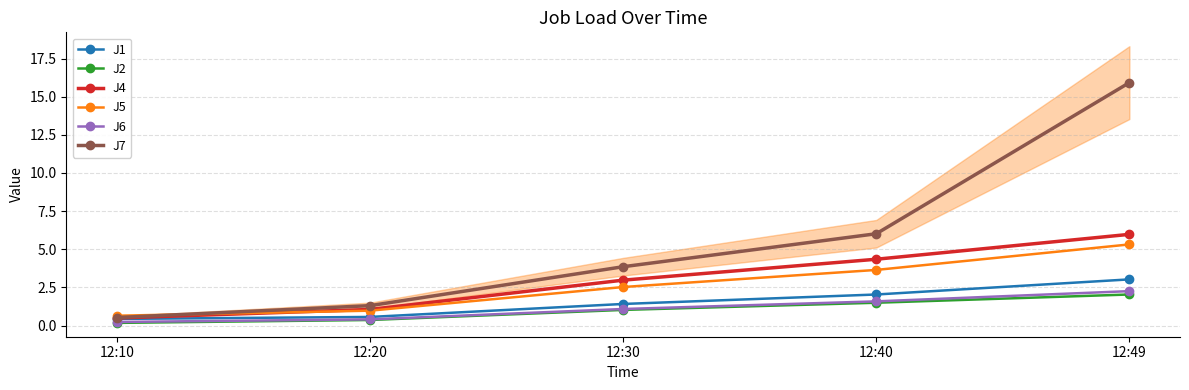

At how many categories does at least one series exceed 9?

1